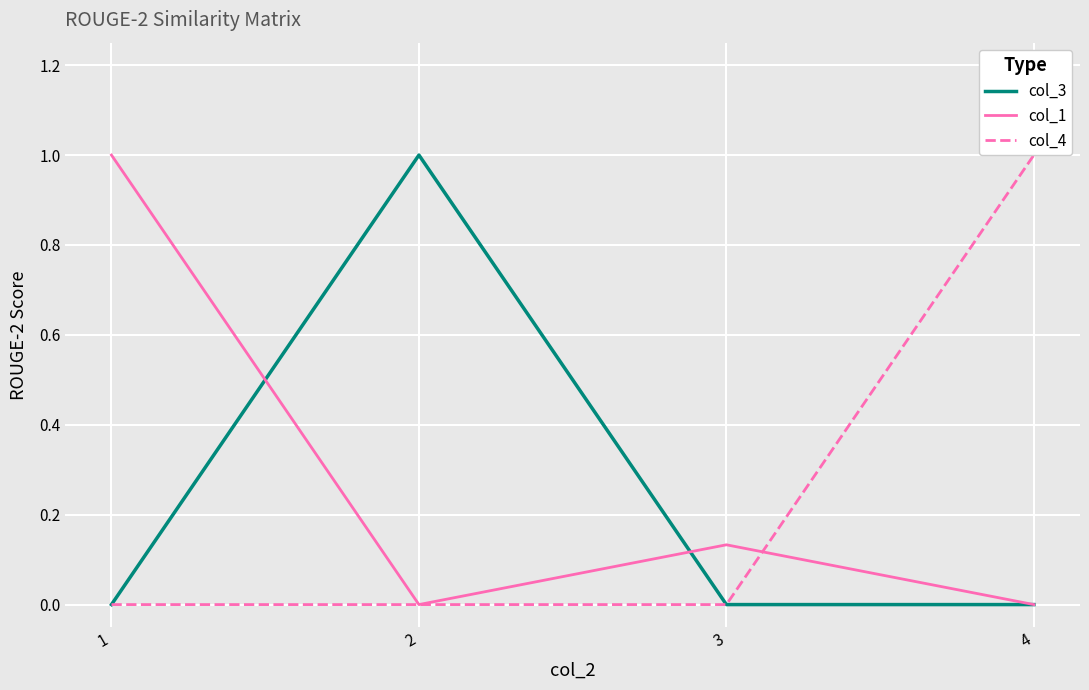

After their last crossing, which series has the higher values: col_1 or col_4?

col_4